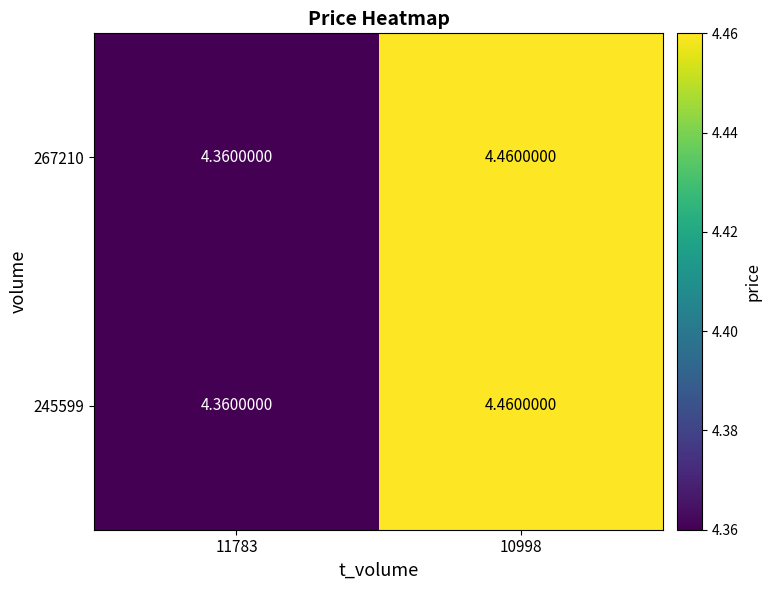

Which series has the largest total across all categories?

267210